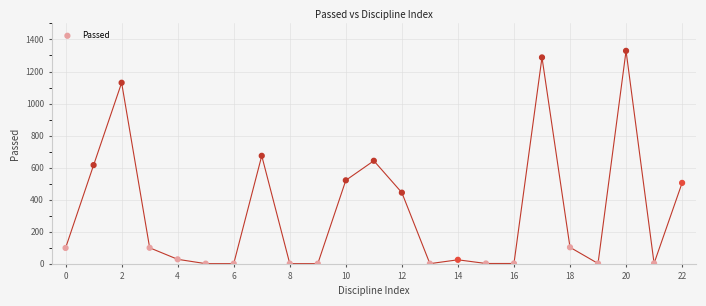

What is the range of Y values (max minus min)?

1328